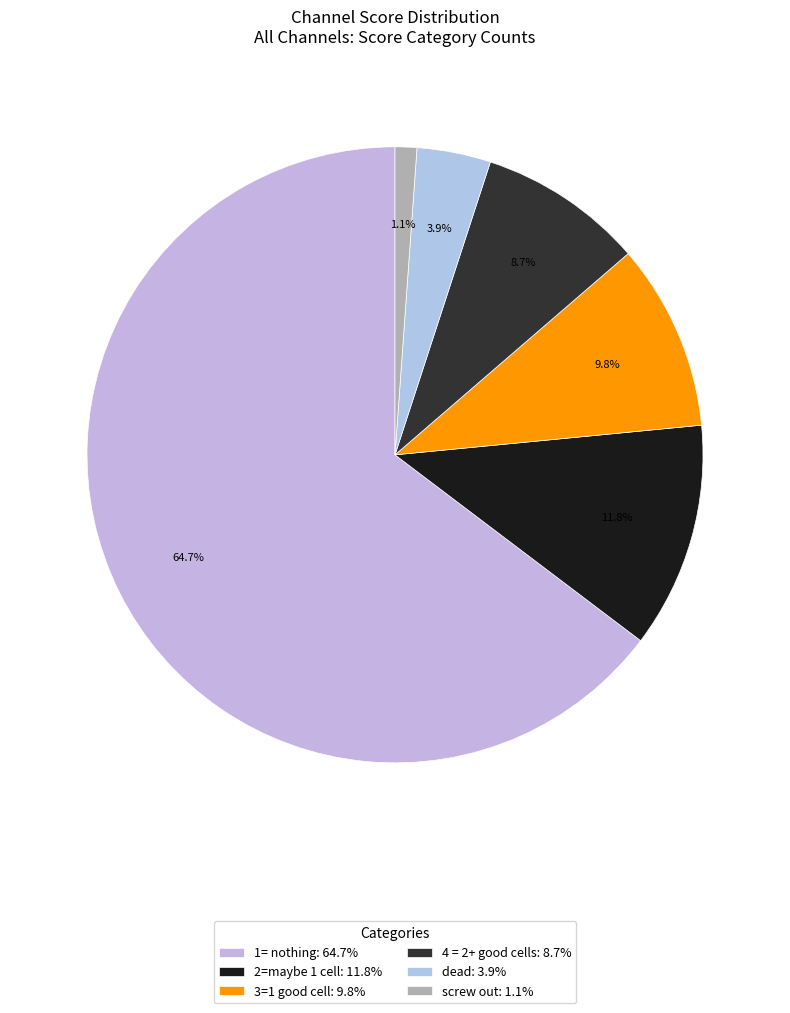

How many slices are in this pie chart?

6